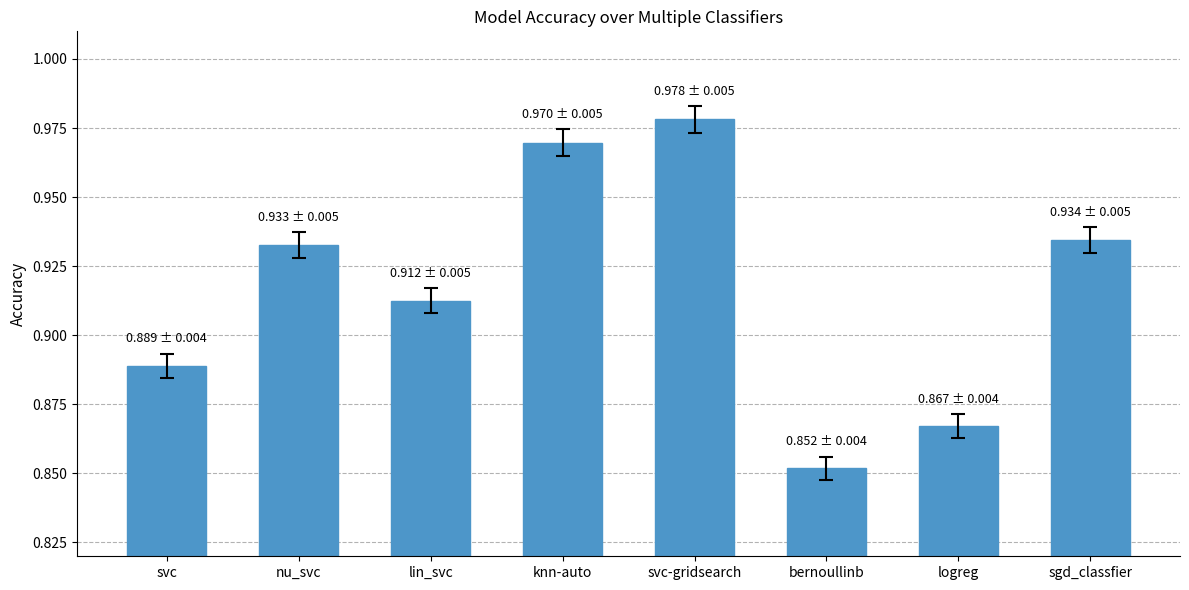

What is the label of the 3rd bar from the left?

lin_svc